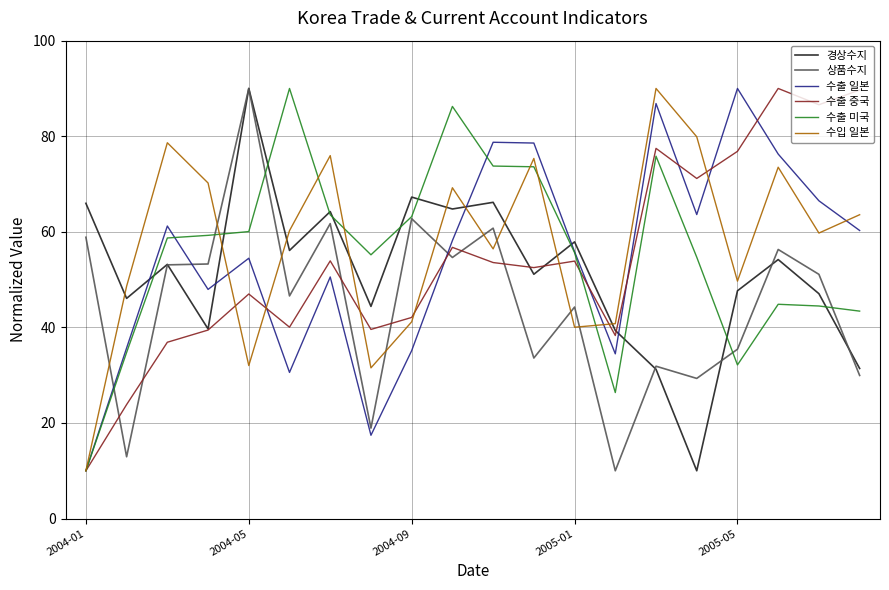

How many intersections are there between 경상수지 and 수출 일본?

5